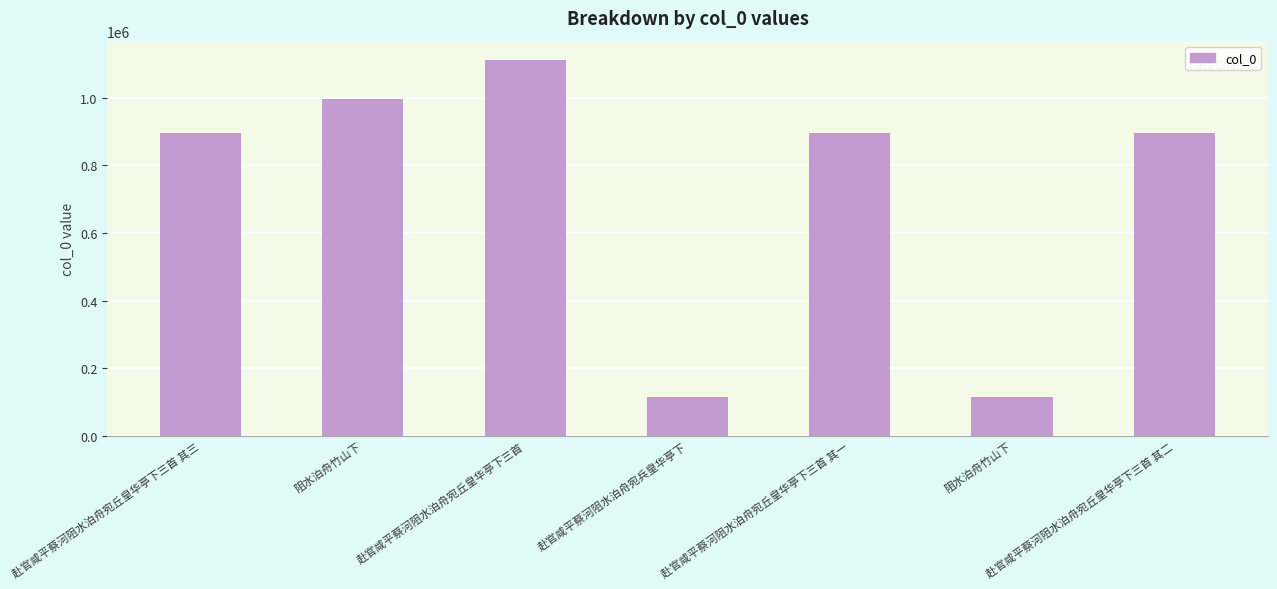

The chart shows a value of 1249638 at 赴官咸平蔡河阻水泊舟宛丘皇华亭下三首 其二. True or false?

False